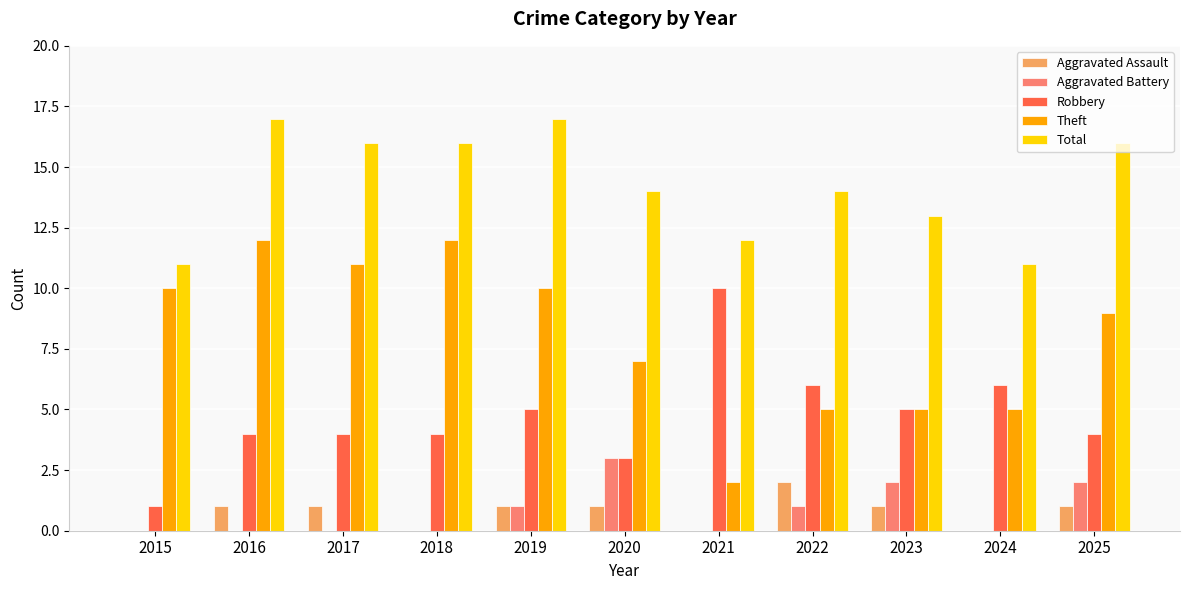

Where does the Total series first go above 14?

2016